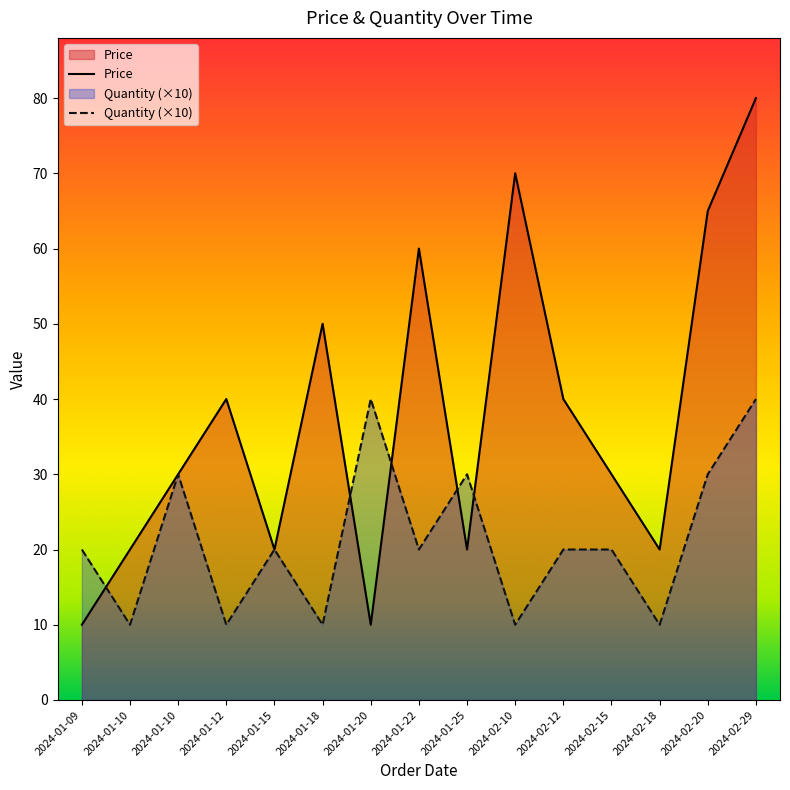

What is the value of the Quantity (×10) point at the 13th from the left?

10